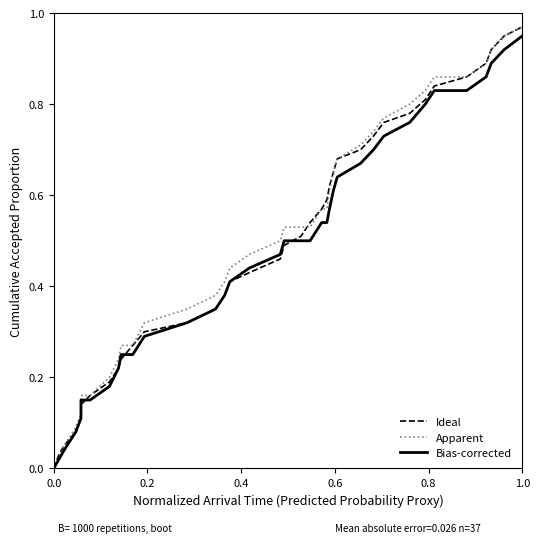

How many lines are shown in the chart?

3